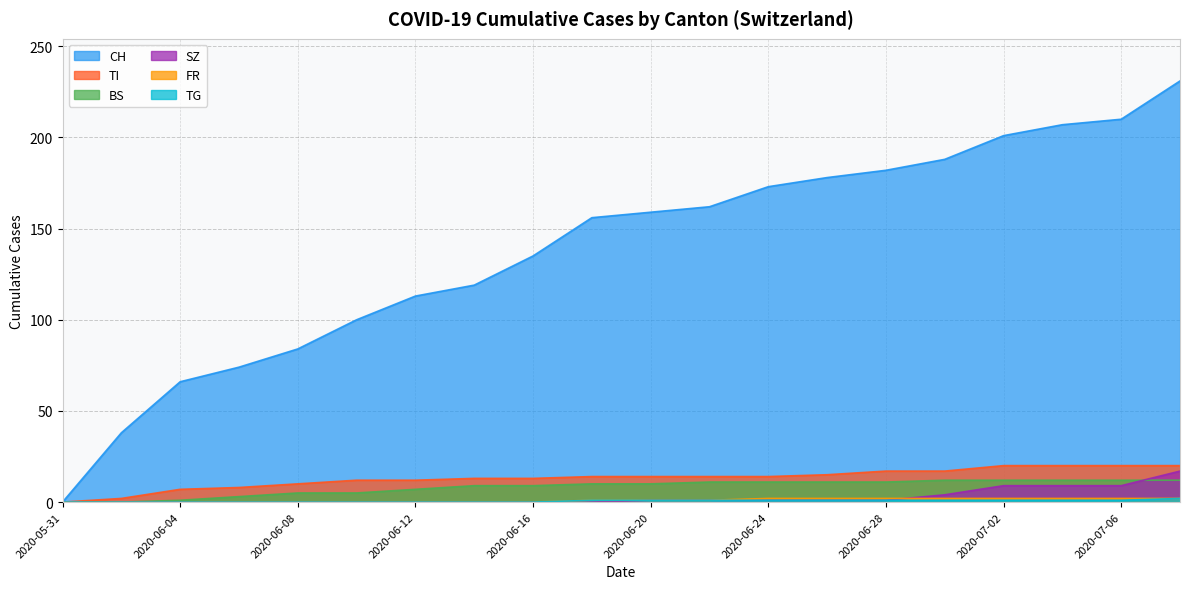

What is the average value of the BS series?

8